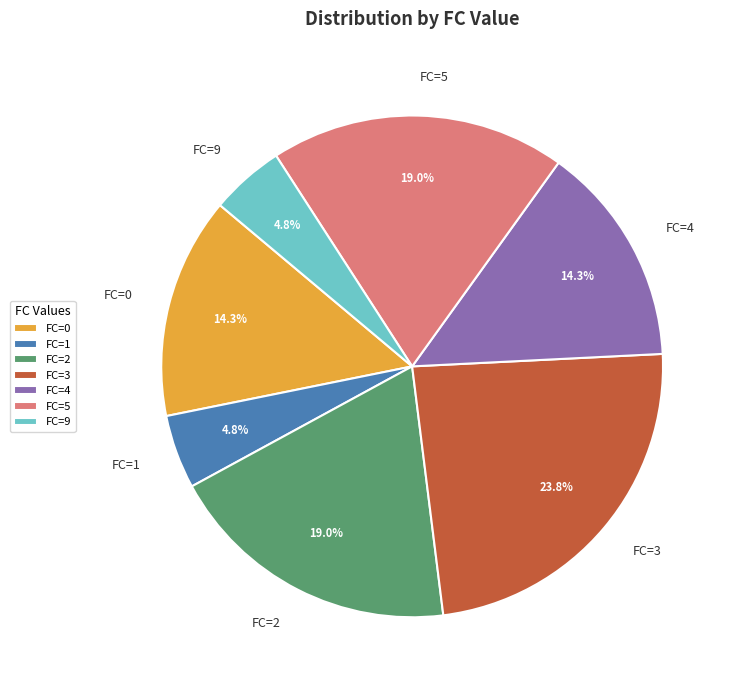

How many slices are in this pie chart?

7